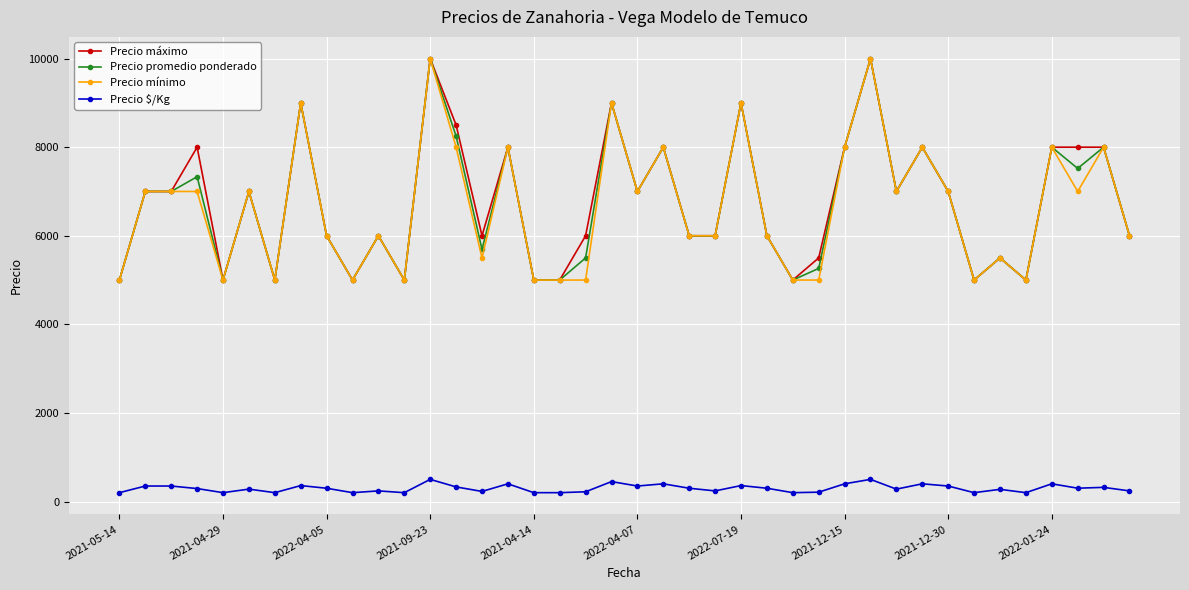

True or false: Precio máximo has more than 0 interior local peaks.

True